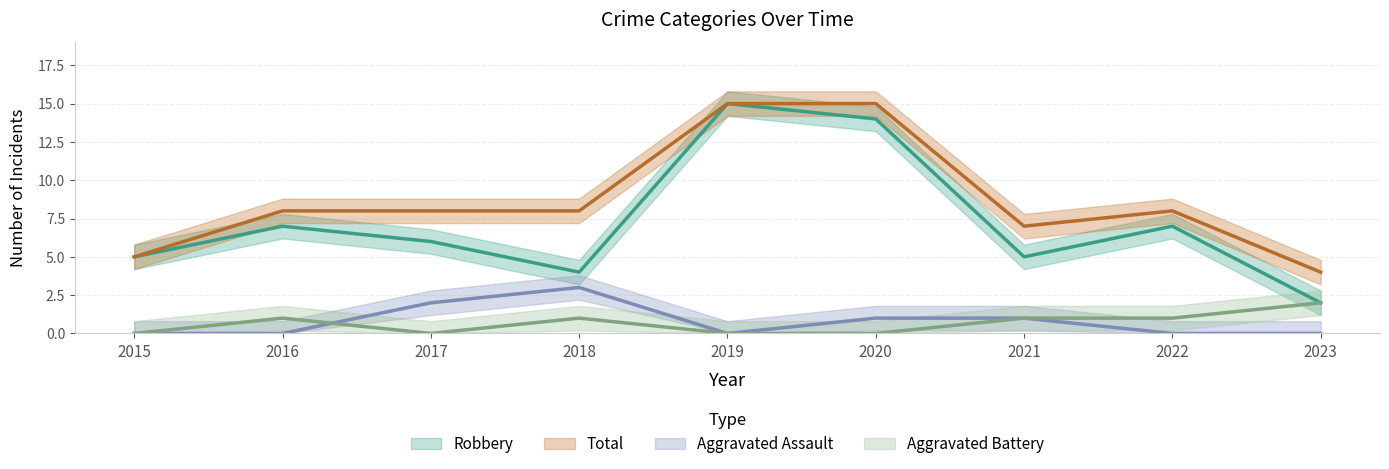

At which label is Robbery closest to 8?

2016